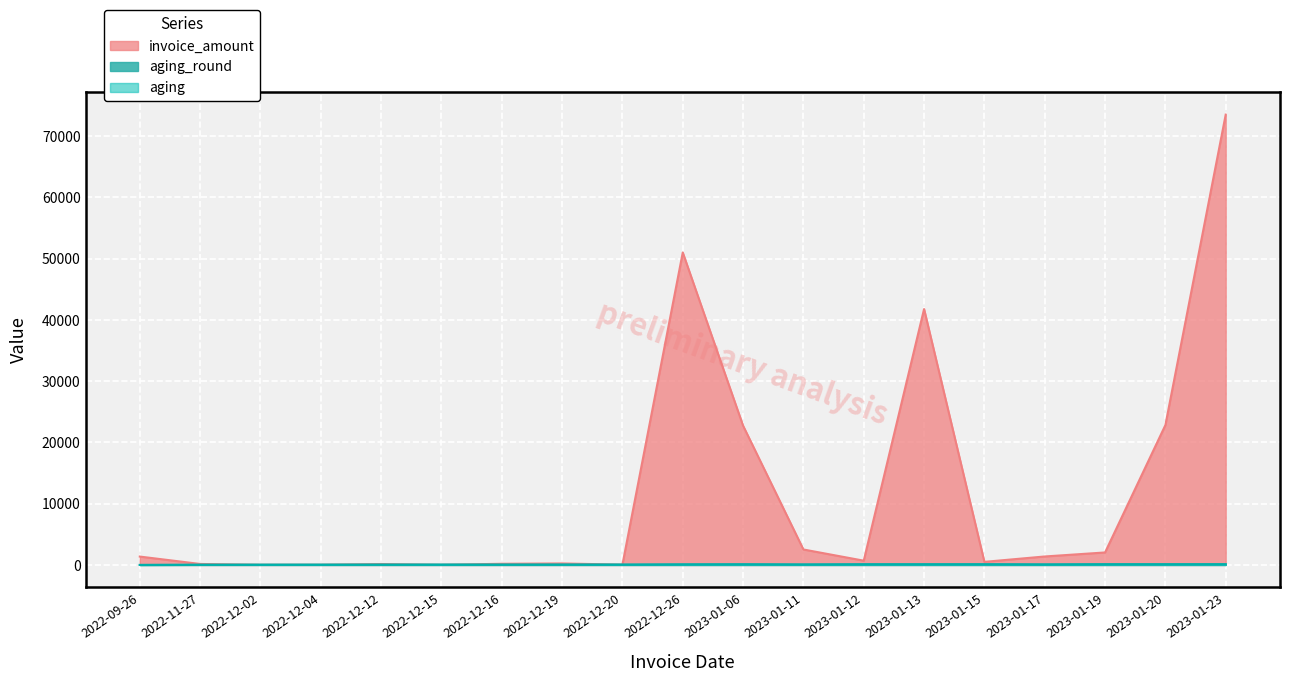

The value of aging at 2022-12-12 is 41.0. True or false?

True